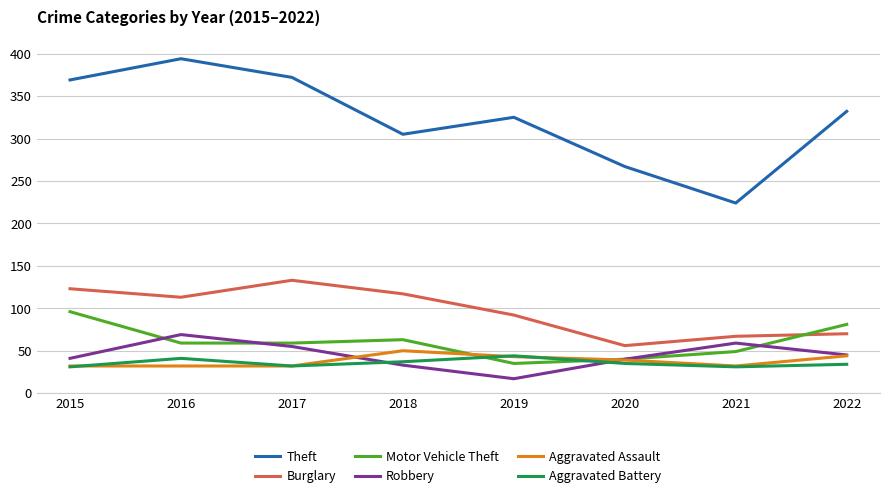

Which series has the widest spread of values?

Theft